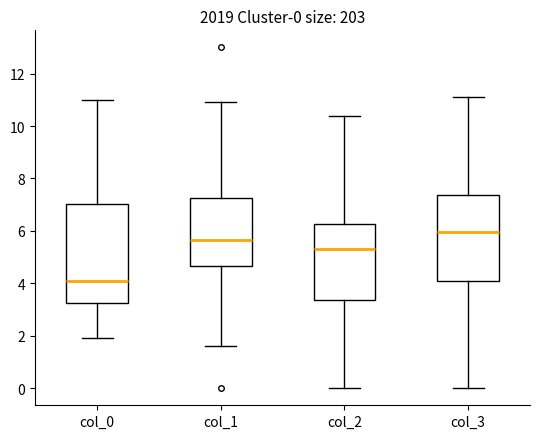

Which box has the lowest median line?

col_0